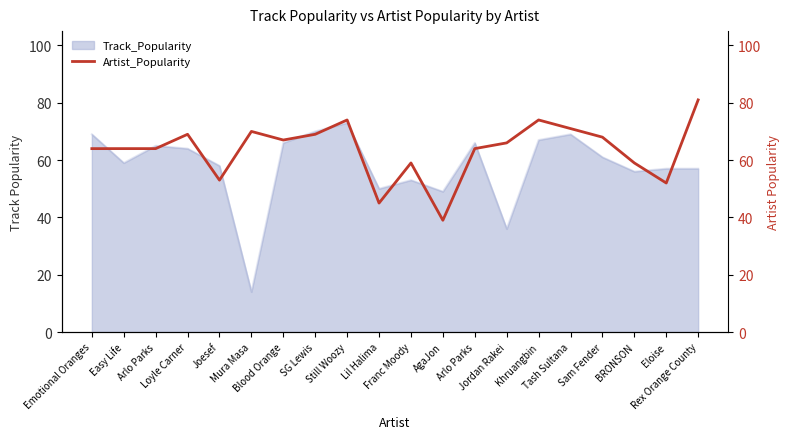

Rank the categories by value from highest to lowest.

Rex Orange County, Still Woozy, Khruangbin, Tash Sultana, Mura Masa, Loyle Carner, SG Lewis, Sam Fender, Blood Orange, Jordan Rakei, Emotional Oranges, Easy Life, Arlo Parks, Arlo Parks, Franc Moody, BRONSON, Joesef, Eloise, Lil Halima, AgaJon